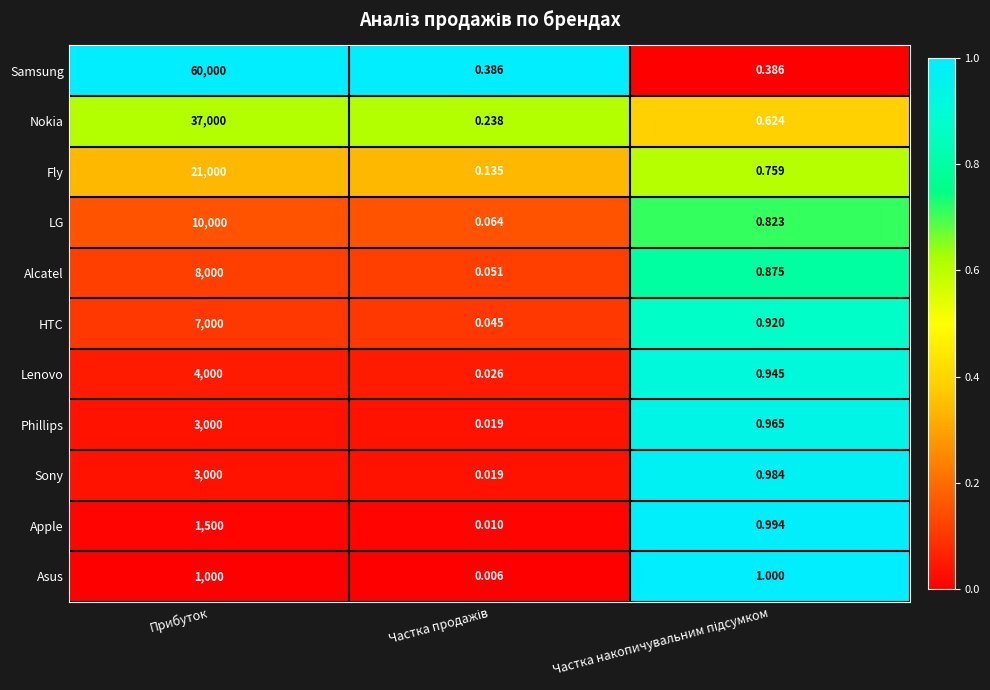

Which series has the largest total across all categories?

Samsung